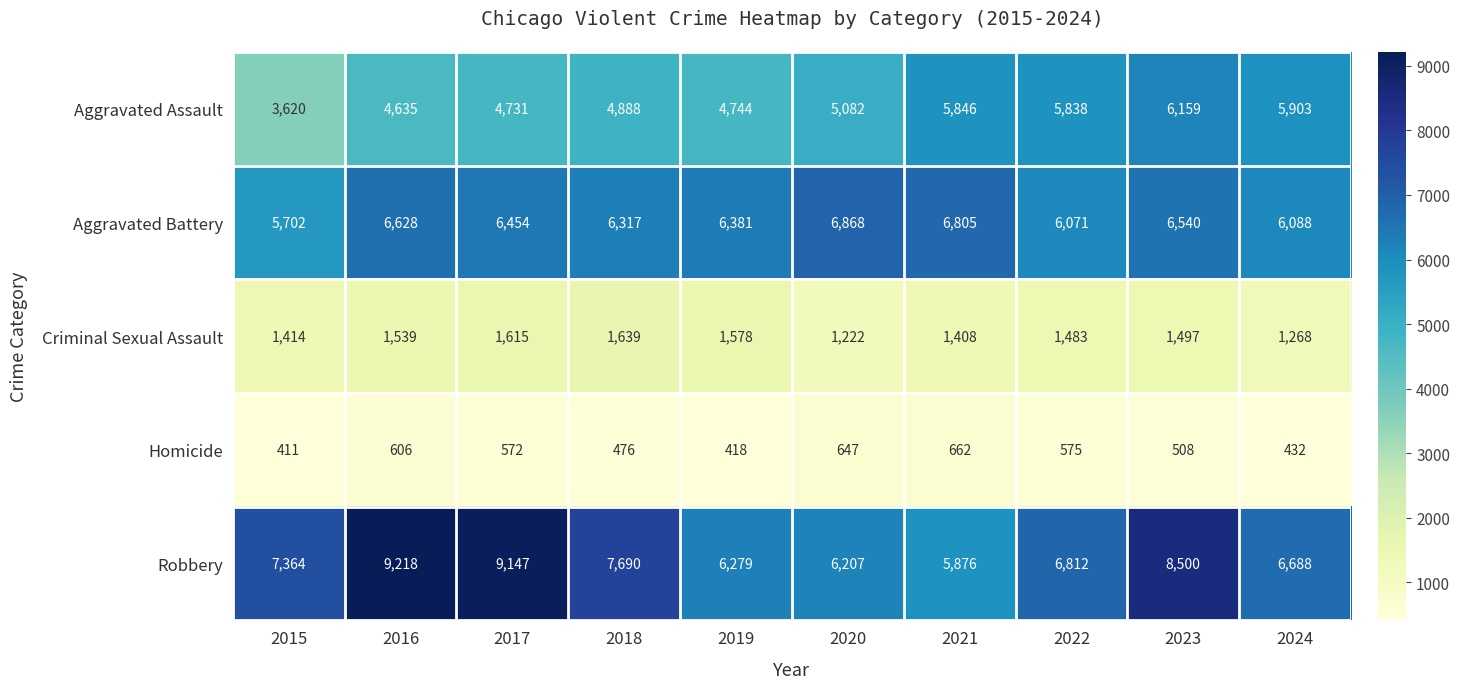

Is it true that Robbery equals 9218 at 2016?

True